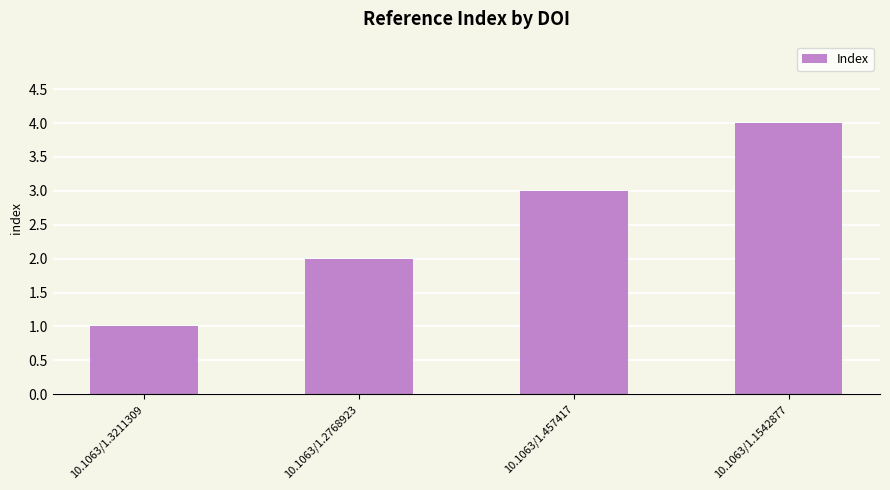

Which label corresponds to the largest value in the chart?

10.1063/1.1542877